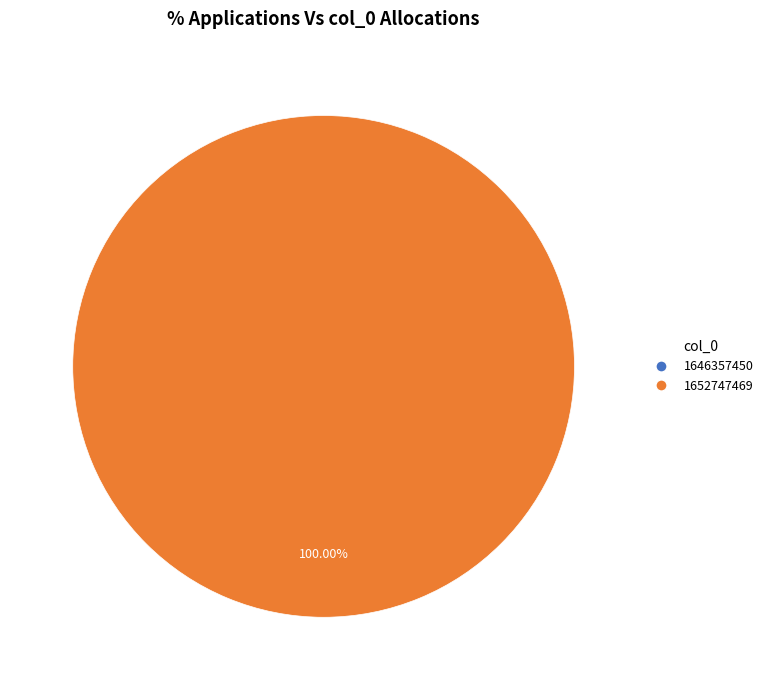

To the nearest percent, what is the average slice percentage?

50%